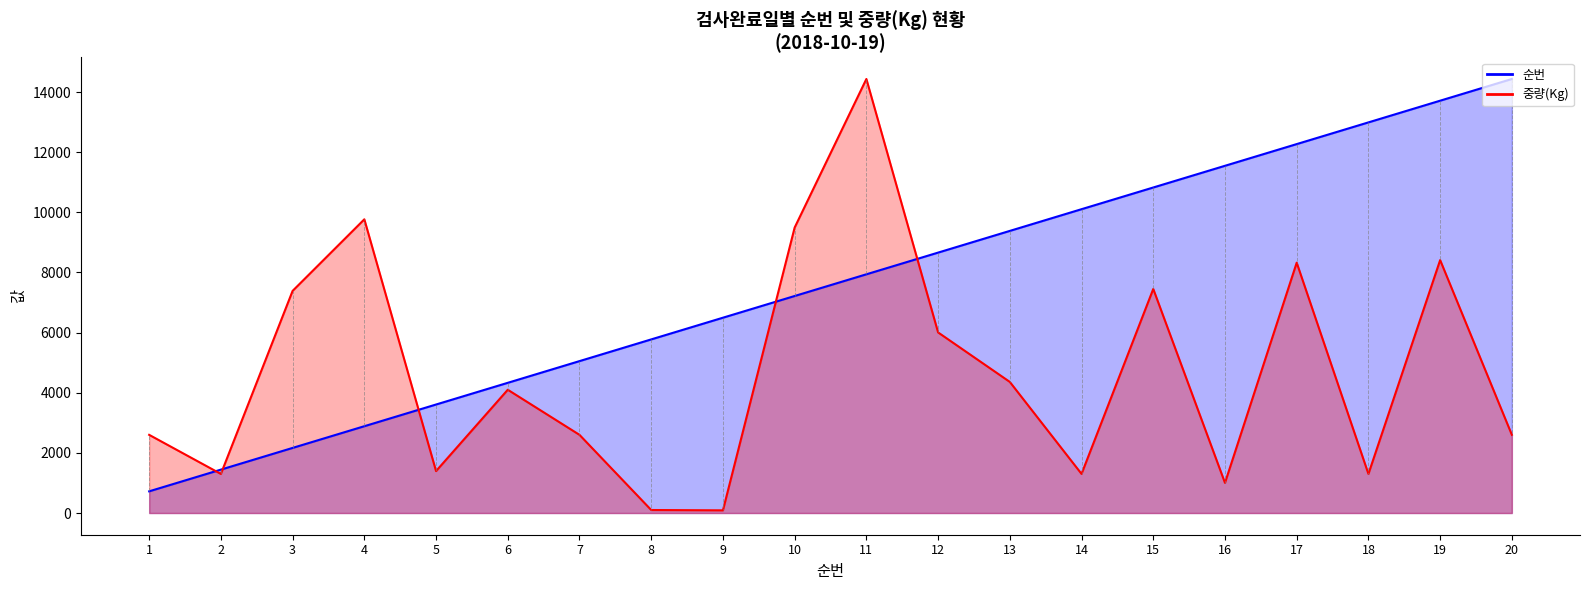

At how many categories does at least one series exceed 2125?

19